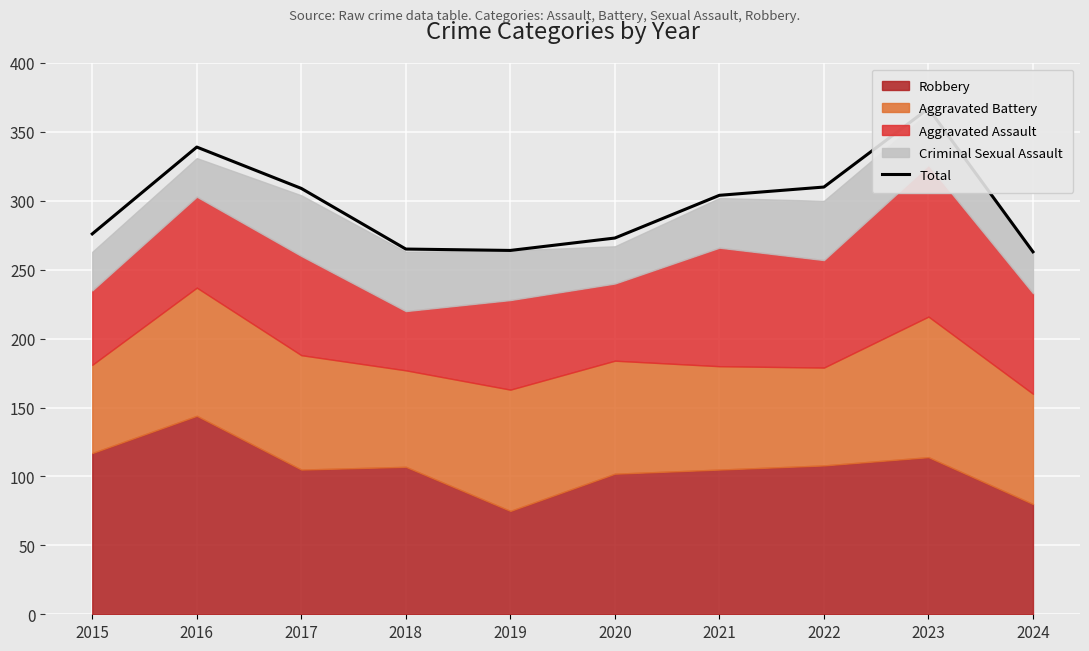

Does the chart display data point markers on the line(s)?

No